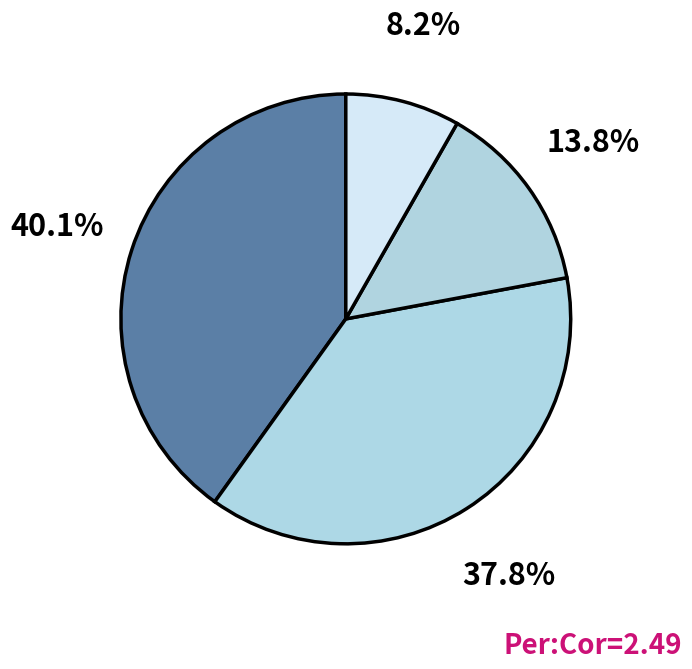

Which slice is the smallest?

after_tax_operating_margin